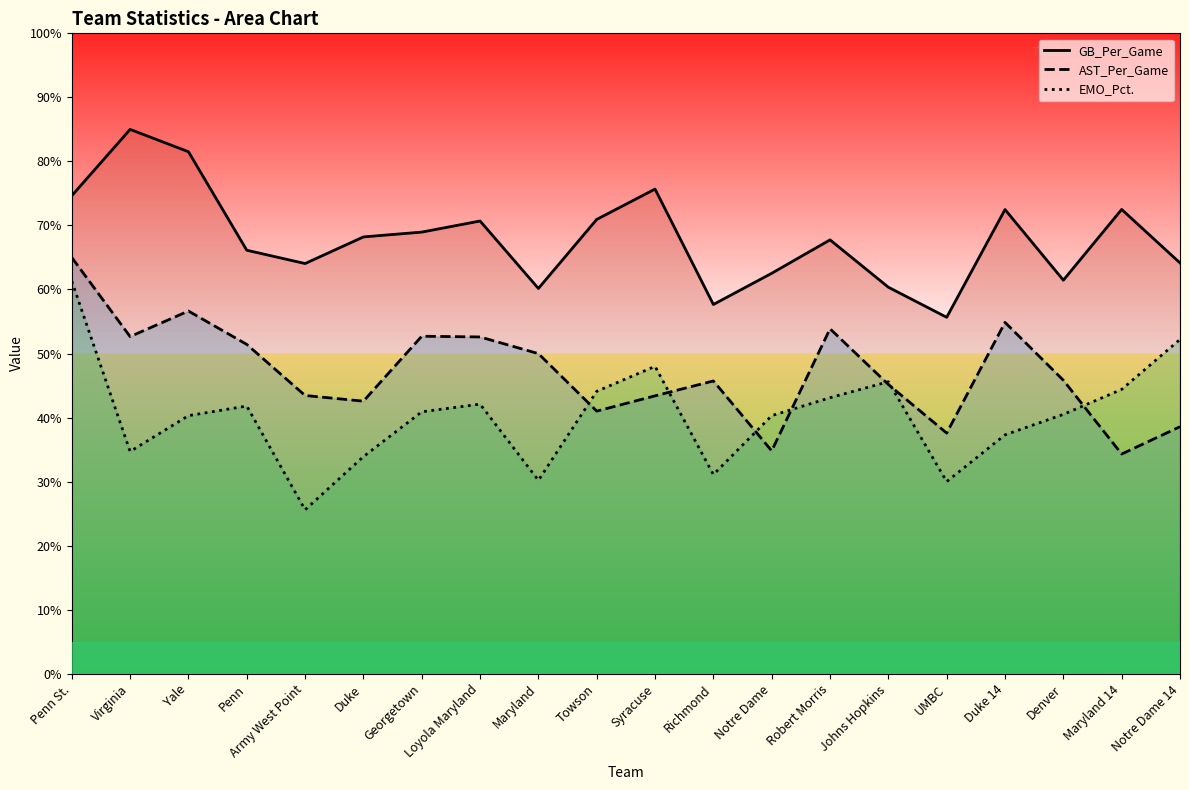

True or false: AST_Per_Game has a value of 50.0 at Maryland.

True